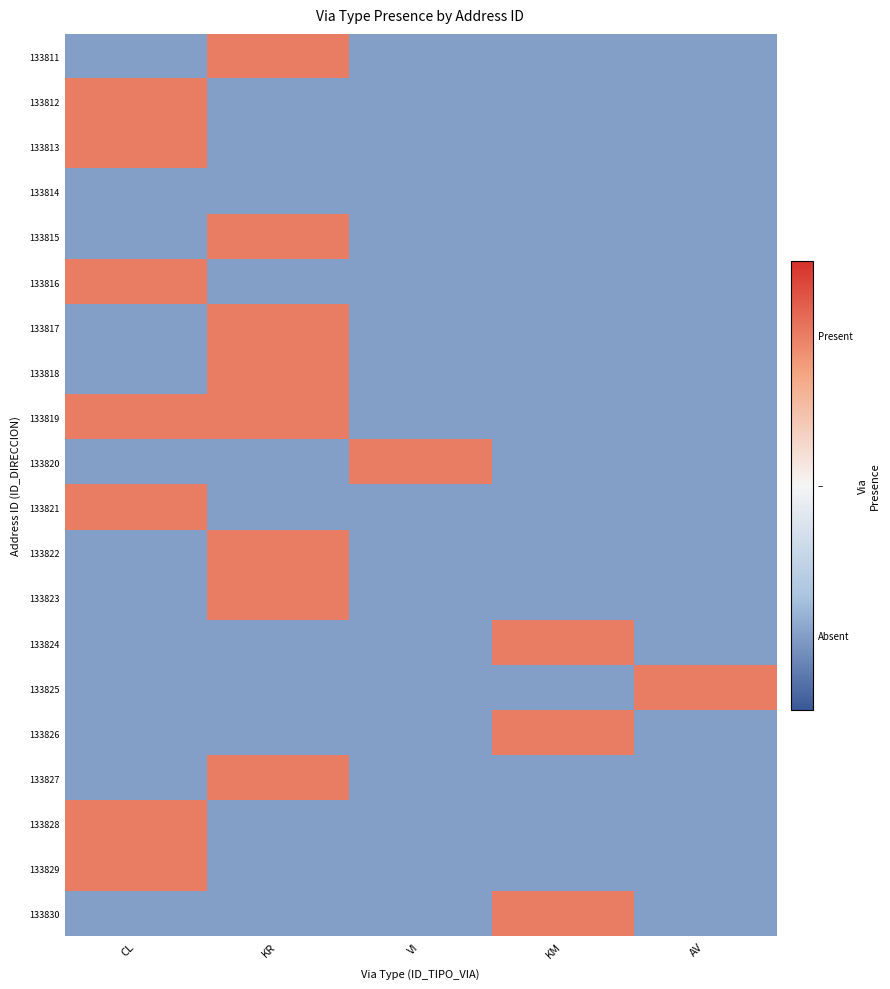

What is the total value across all series at AV?

-18